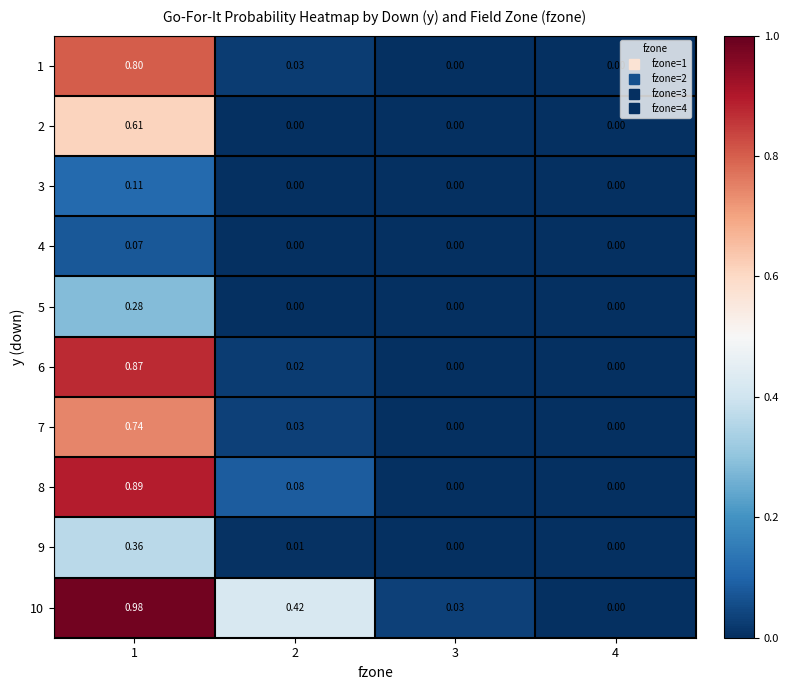

Which category has the highest value across all series?

1